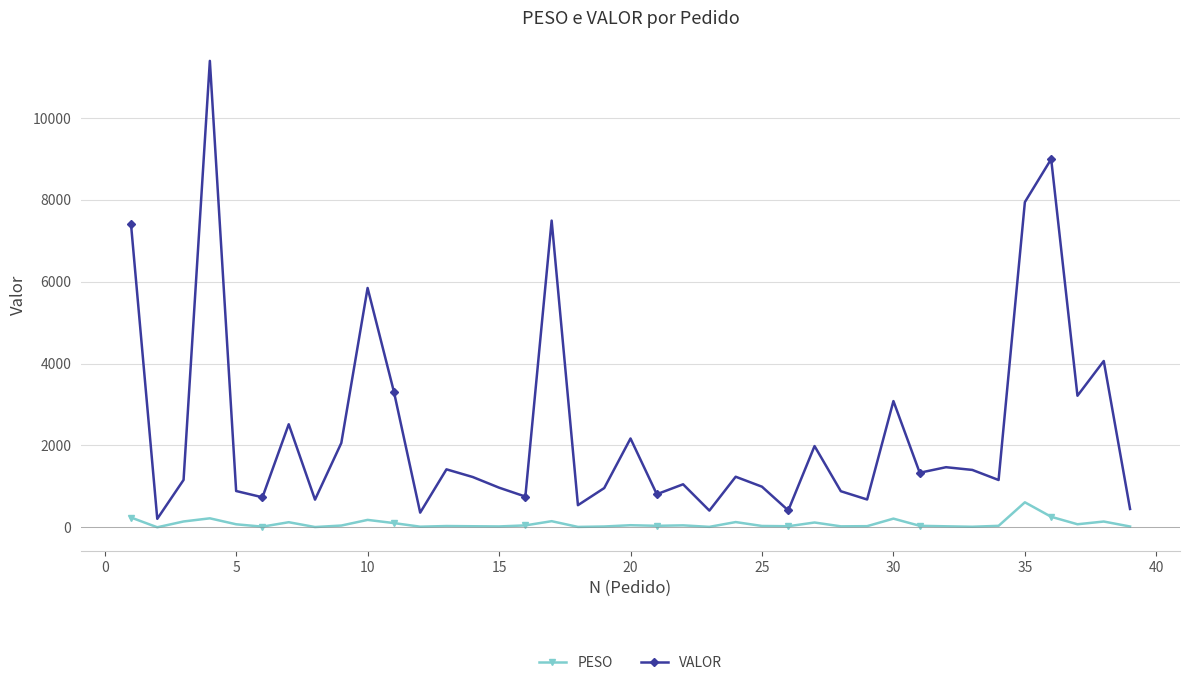

Which series has the widest spread of values?

VALOR